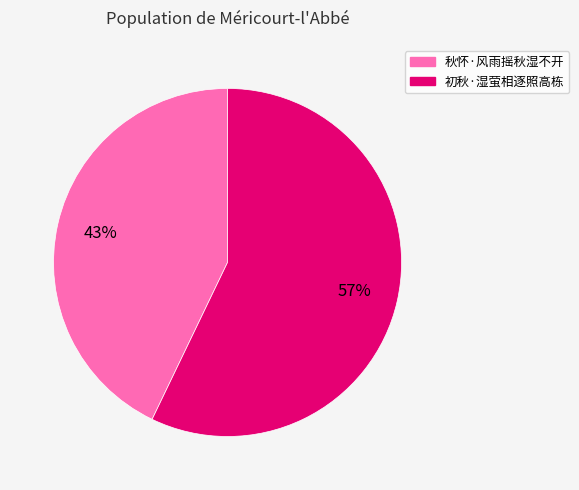

How many slices are in this pie chart?

2